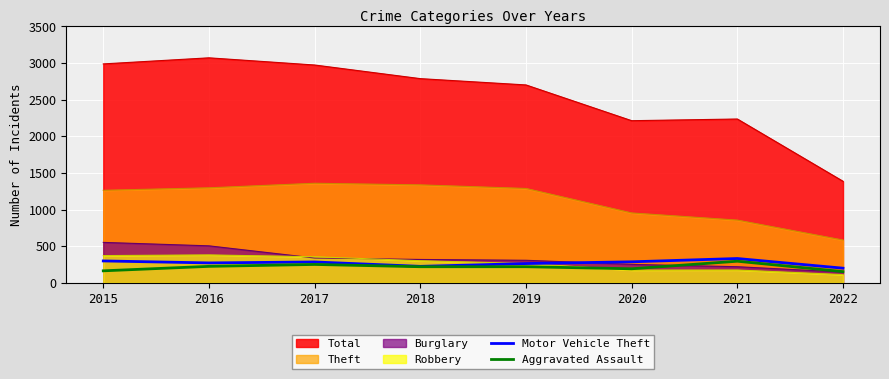

Rank the categories by Aggravated Assault value from lowest to highest.

2022, 2015, 2020, 2018, 2019, 2016, 2017, 2021